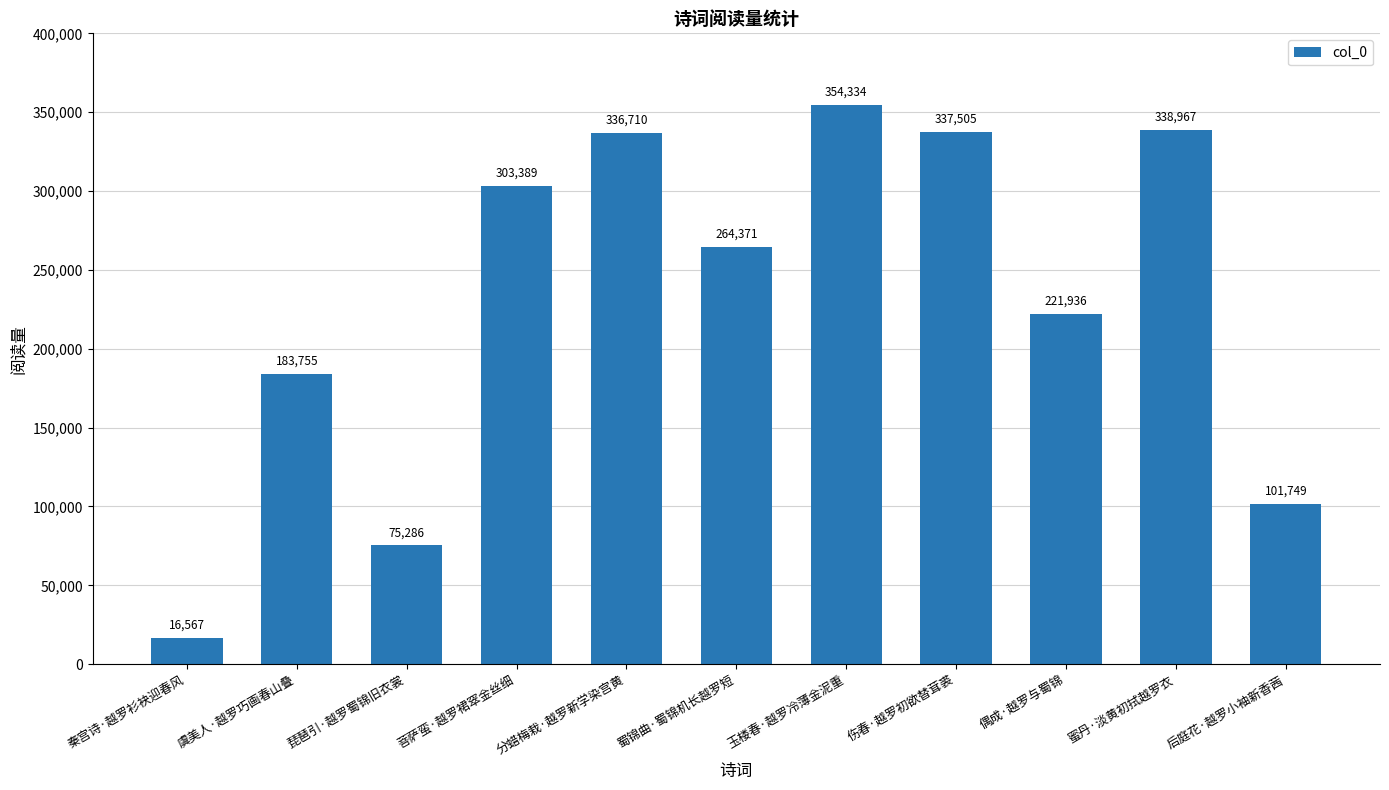

What position from the left is 分蜡梅栽·越罗新学染宫黄?

5